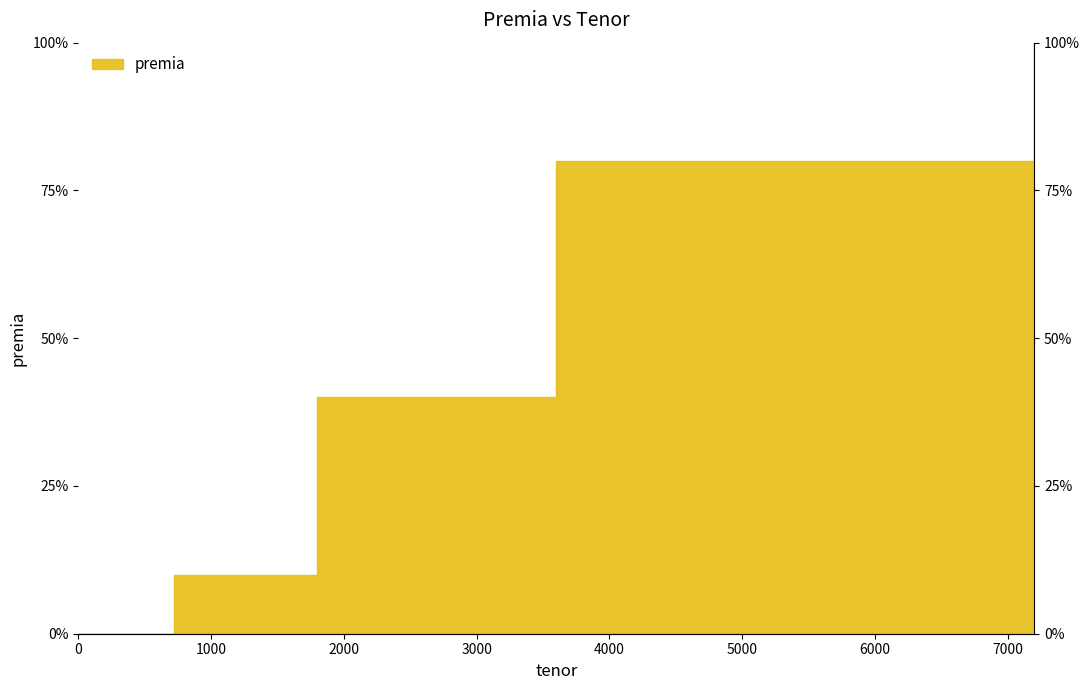

What is the difference between the second highest and minimum values?

0.8